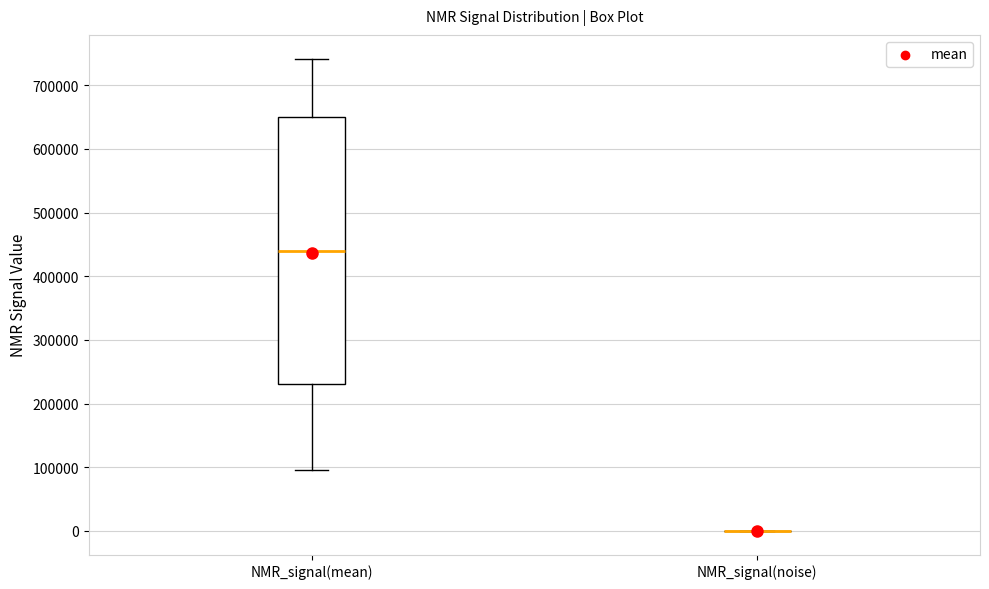

Reading left to right, read every box against the y-axis: the position of its median line, the range the box covers, and the ends of its whiskers. The values are not printed on the chart, so give them approximately, as read against the axis.

NMR_signal(mean): median 440000, box 230000 to 650000, whiskers 100000 to 740000
NMR_signal(noise): box collapsed to a line at 0, whiskers 0 to 0